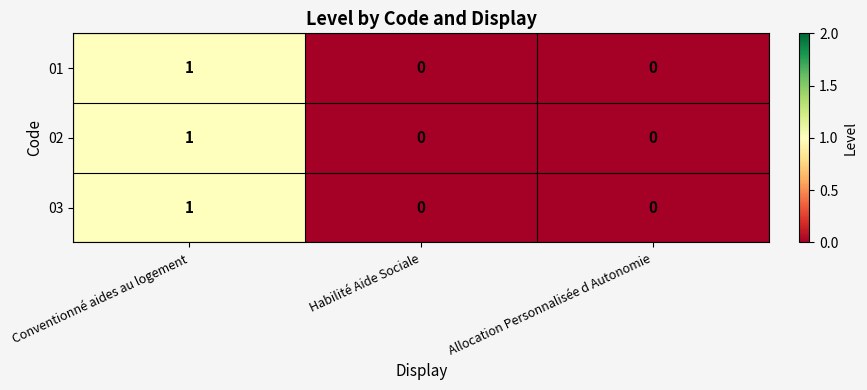

How many data points does each series have?

3